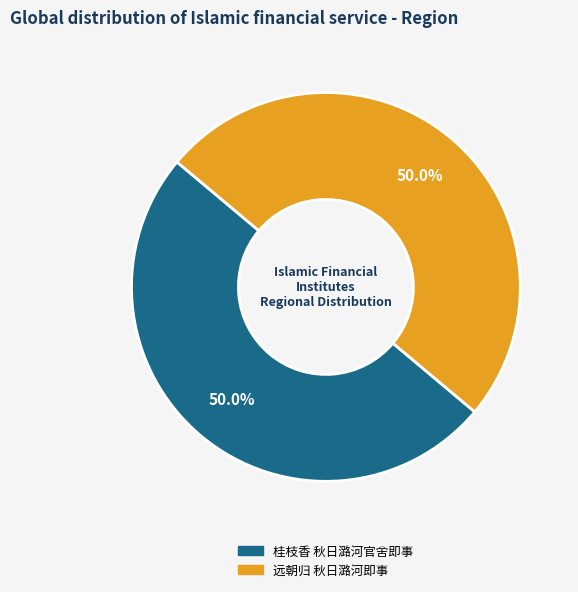

Combined, do 远朝归 秋日潞河即事 and 桂枝香 秋日潞河官舍即事 account for over 50%?

Yes